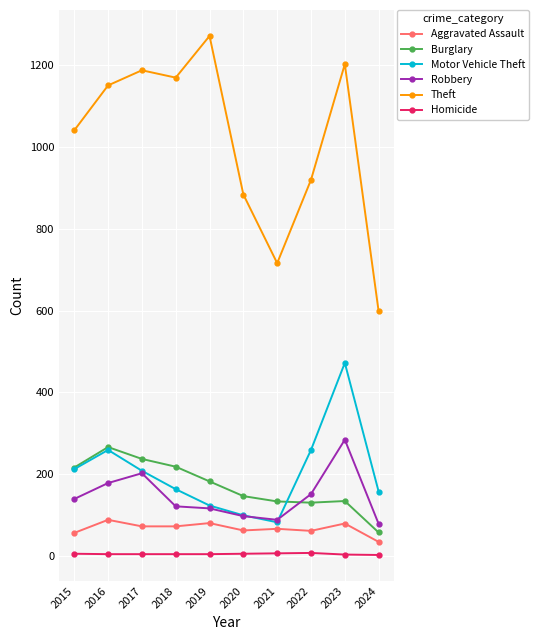

Is the value of Burglary at 2018 greater than the value of Theft at 2018?

No